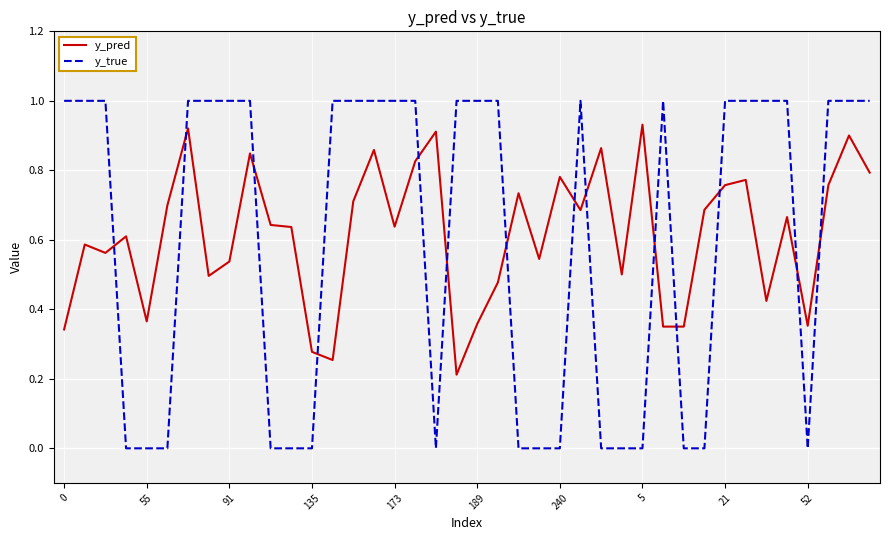

Which series has the widest spread of values?

y_true